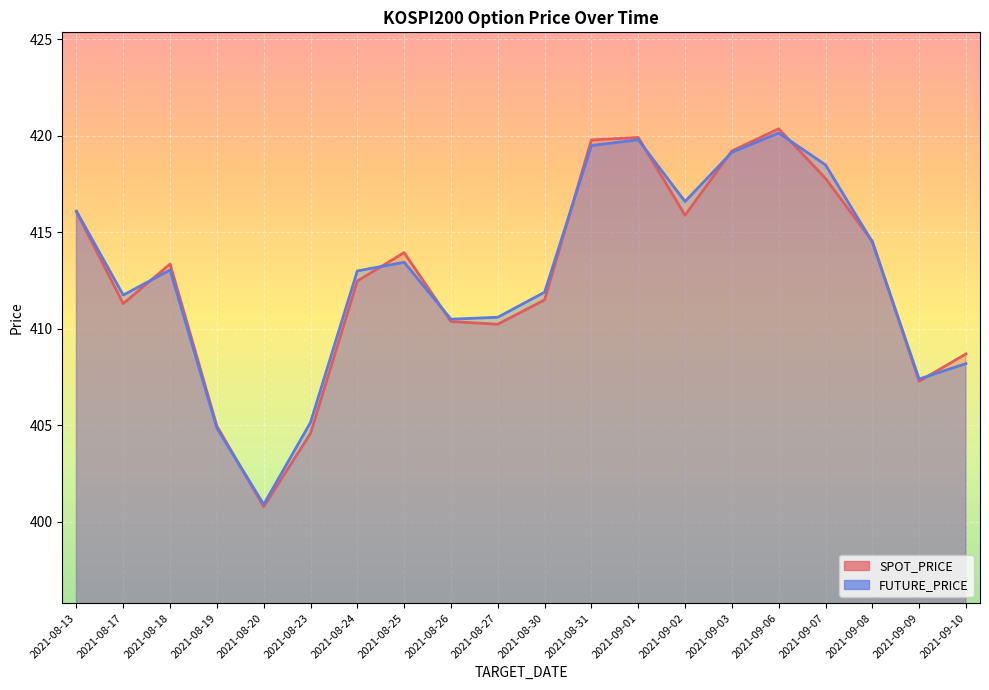

Which category has the lowest value in the SPOT_PRICE series?

2021-08-20